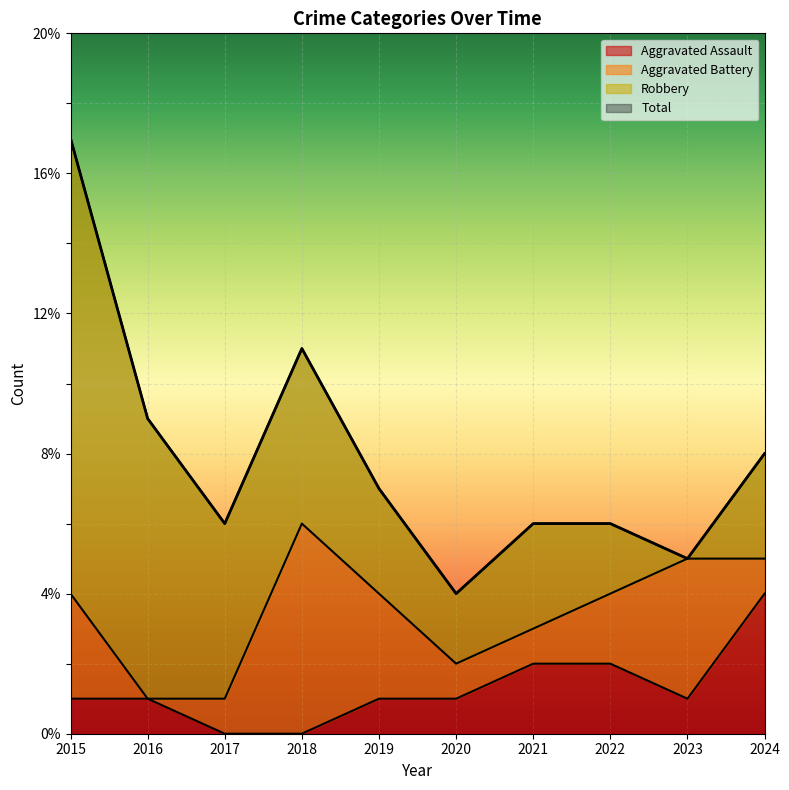

Where is Aggravated Assault nearest to the value 2?

2021